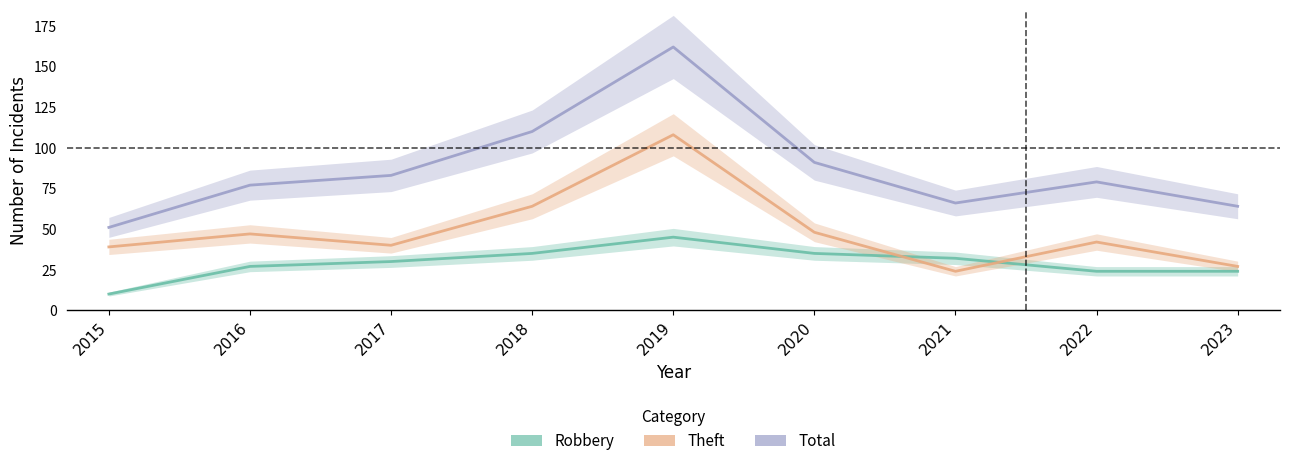

At which category does the chart reach its peak across all series?

2019